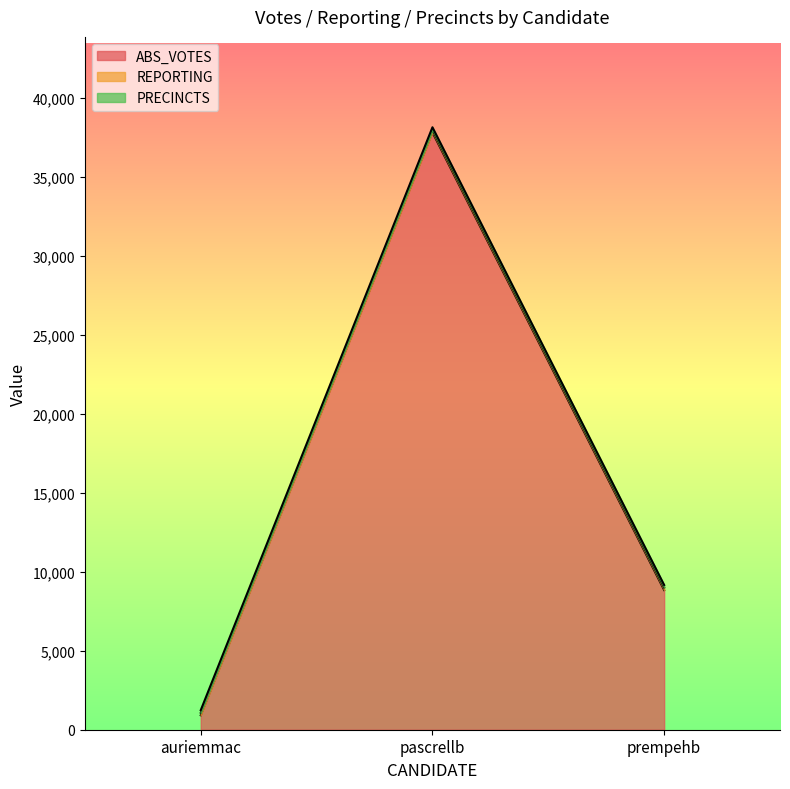

How many lines are shown in the chart?

3